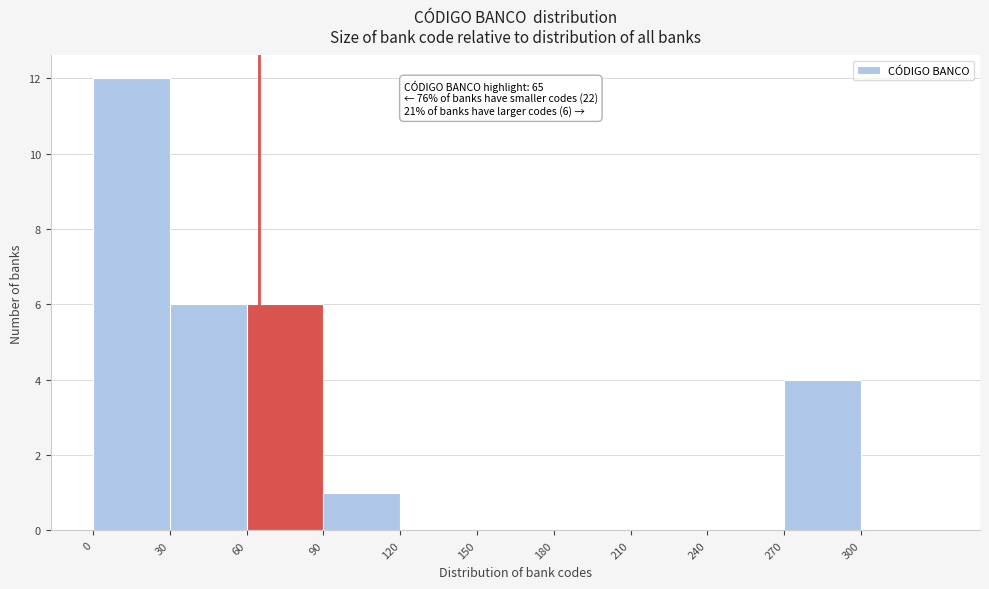

Which range on the x-axis has the tallest bar?

0 to 30